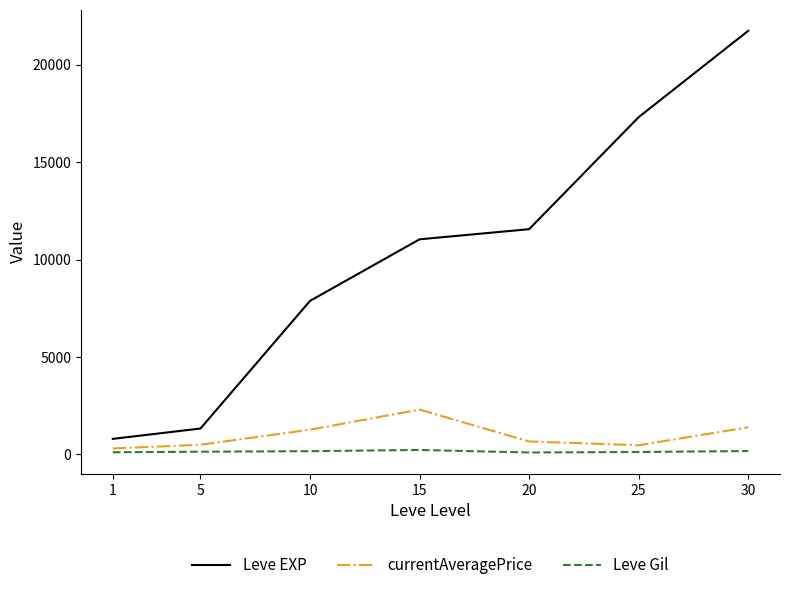

Which category has the highest value across all series?

30